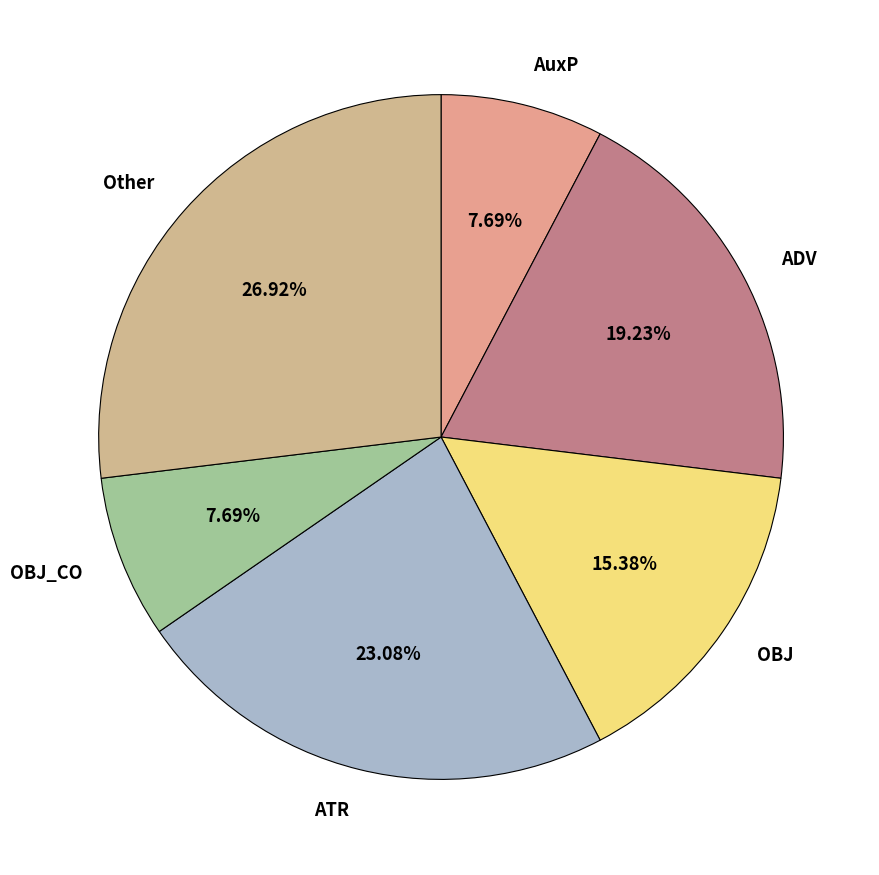

Is there a majority slice in this chart?

No